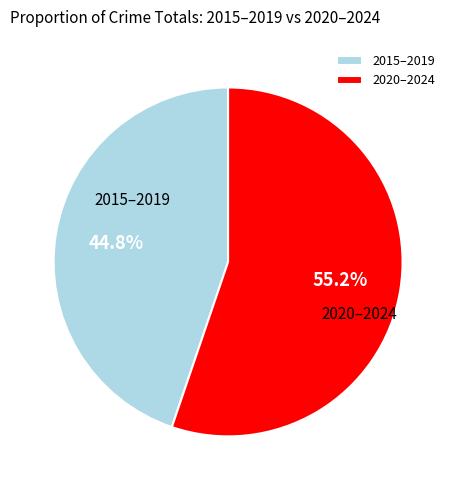

Does 2020–2024 account for over 50% of the chart?

Yes